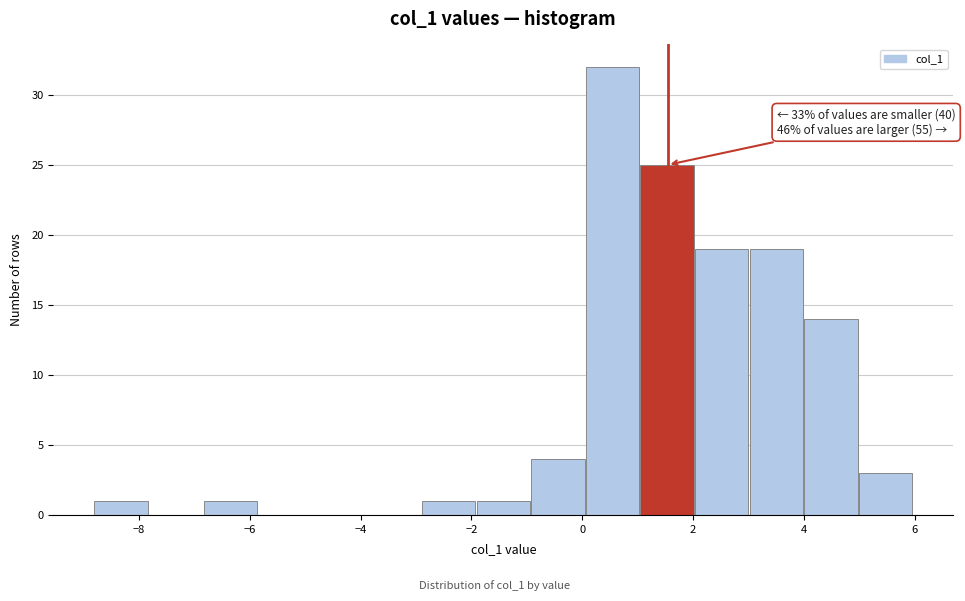

Over which range of the x-axis is the bar tallest?

0.0 to 1.0